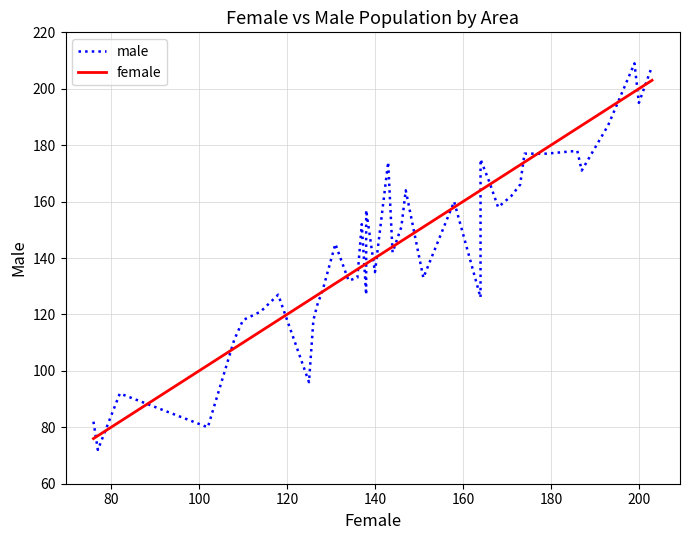

What is the sum of all female values?

5801